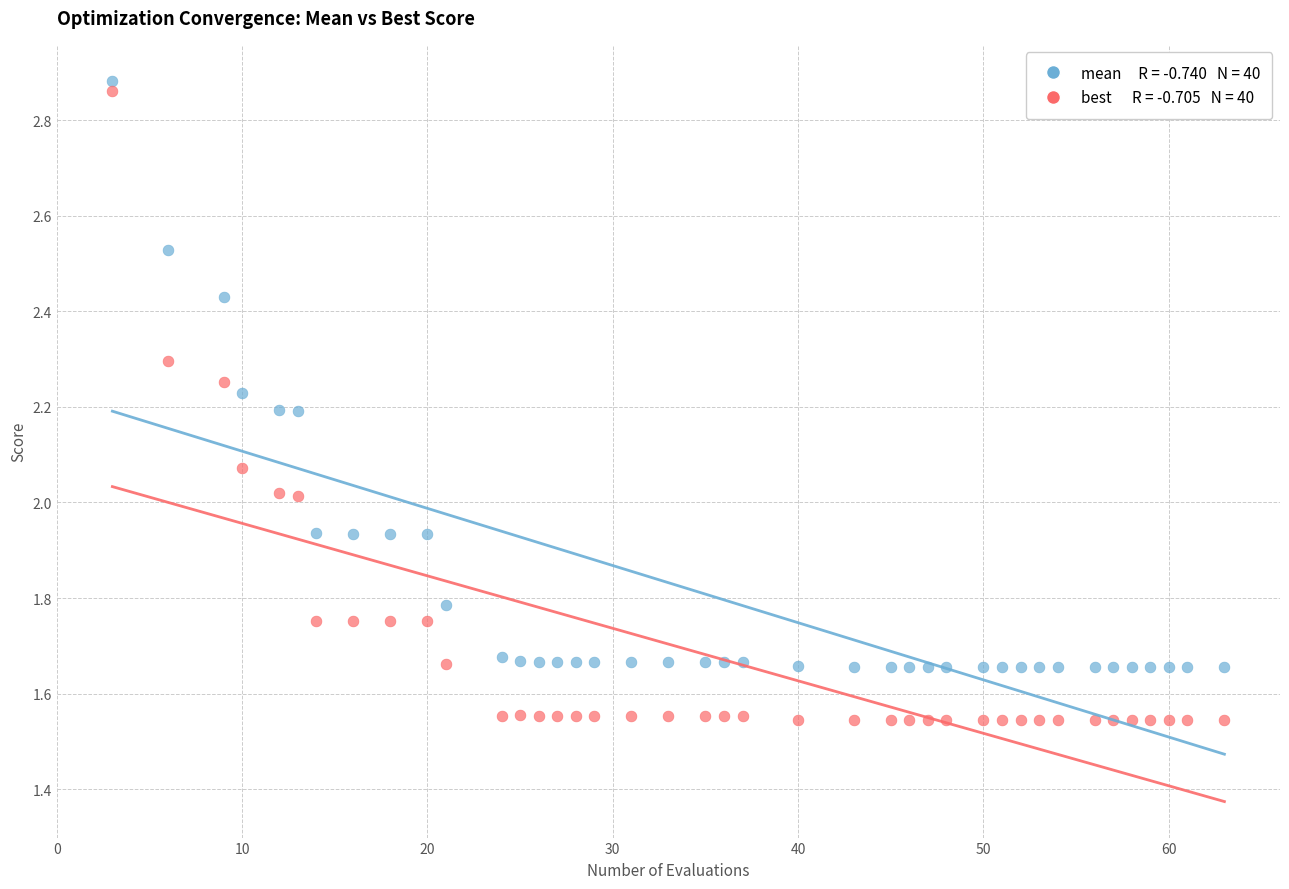

Across all data points, what is the range of Y values (max minus min)?

1.3